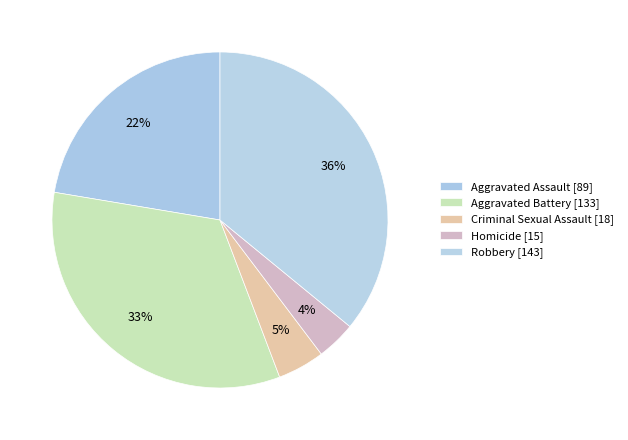

To the nearest percent, what portion does Aggravated Assault represent?

22%